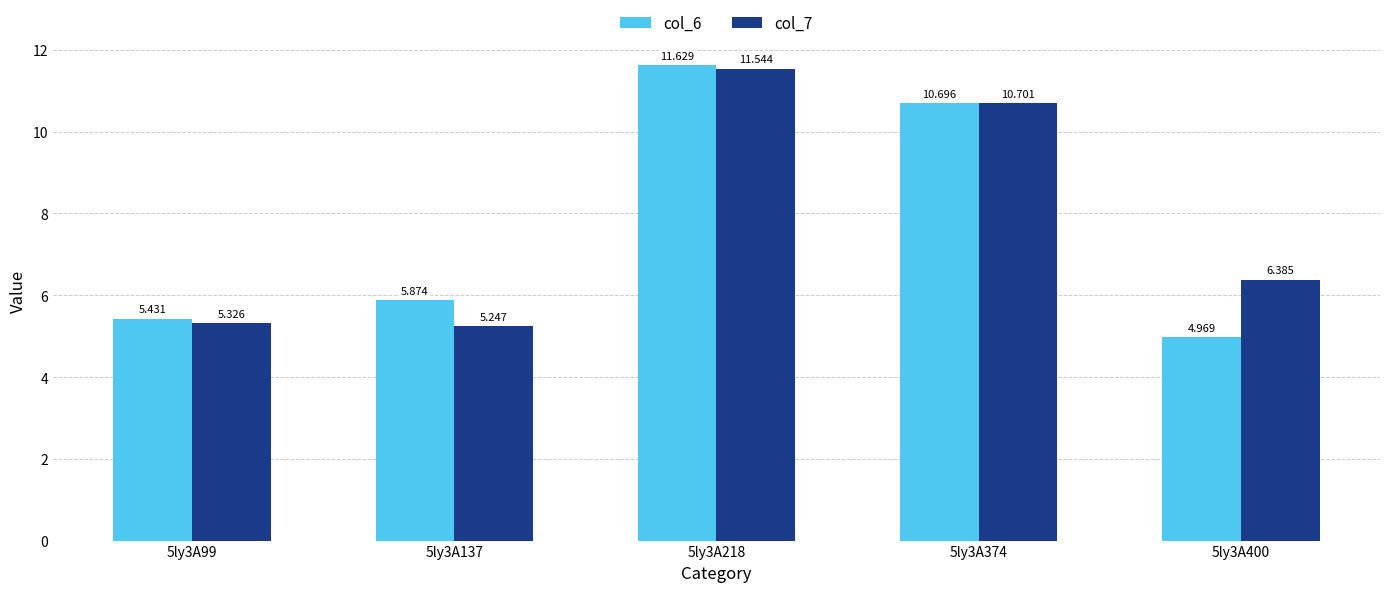

How many values in the col_7 series exceed 6?

3